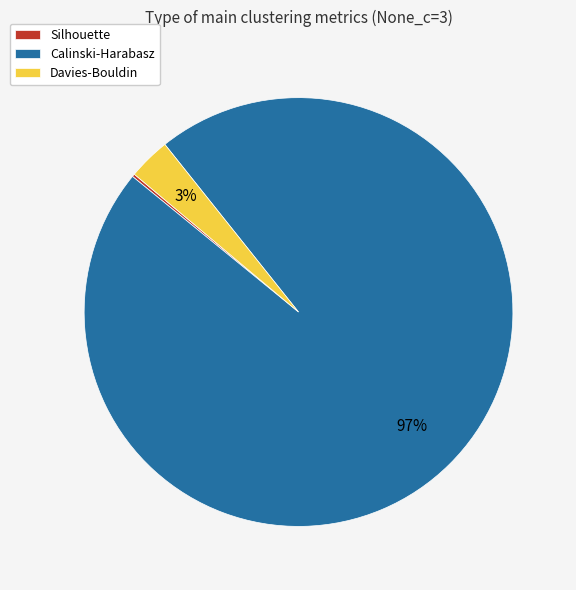

Is it true that Calinski-Harabasz is 97% of the pie?

True